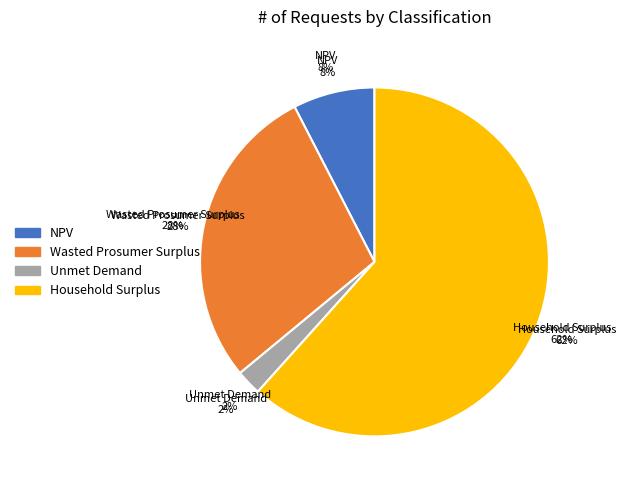

To the nearest percent, what portion does Wasted Prosumer Surplus represent?

28%